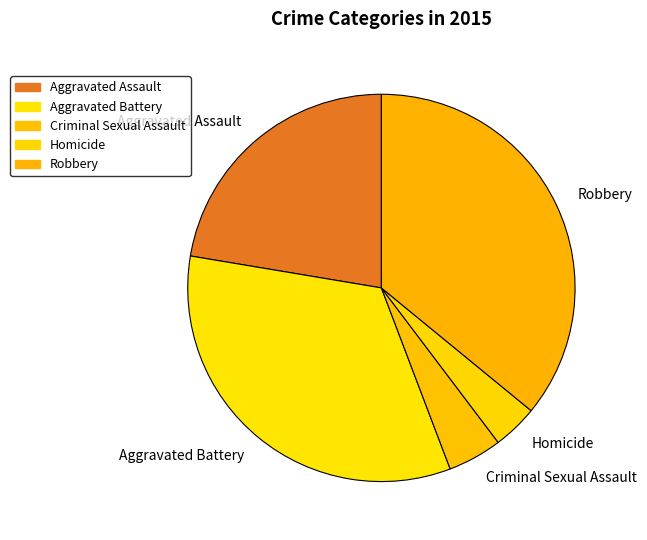

Combined, do Homicide and Aggravated Battery account for over 50%?

No